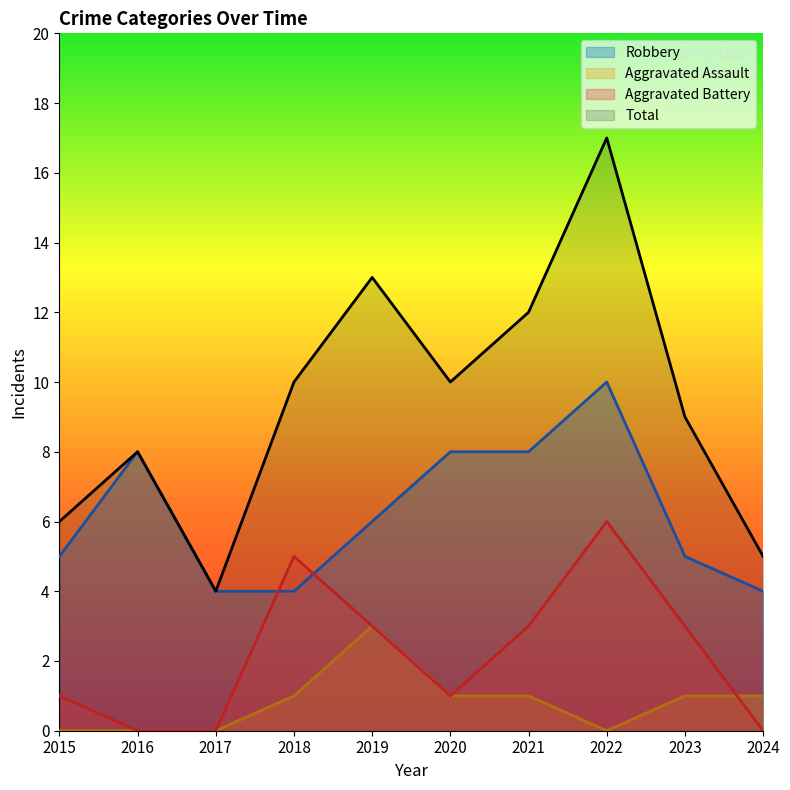

Between 2019 and 2015, which is larger?

2019